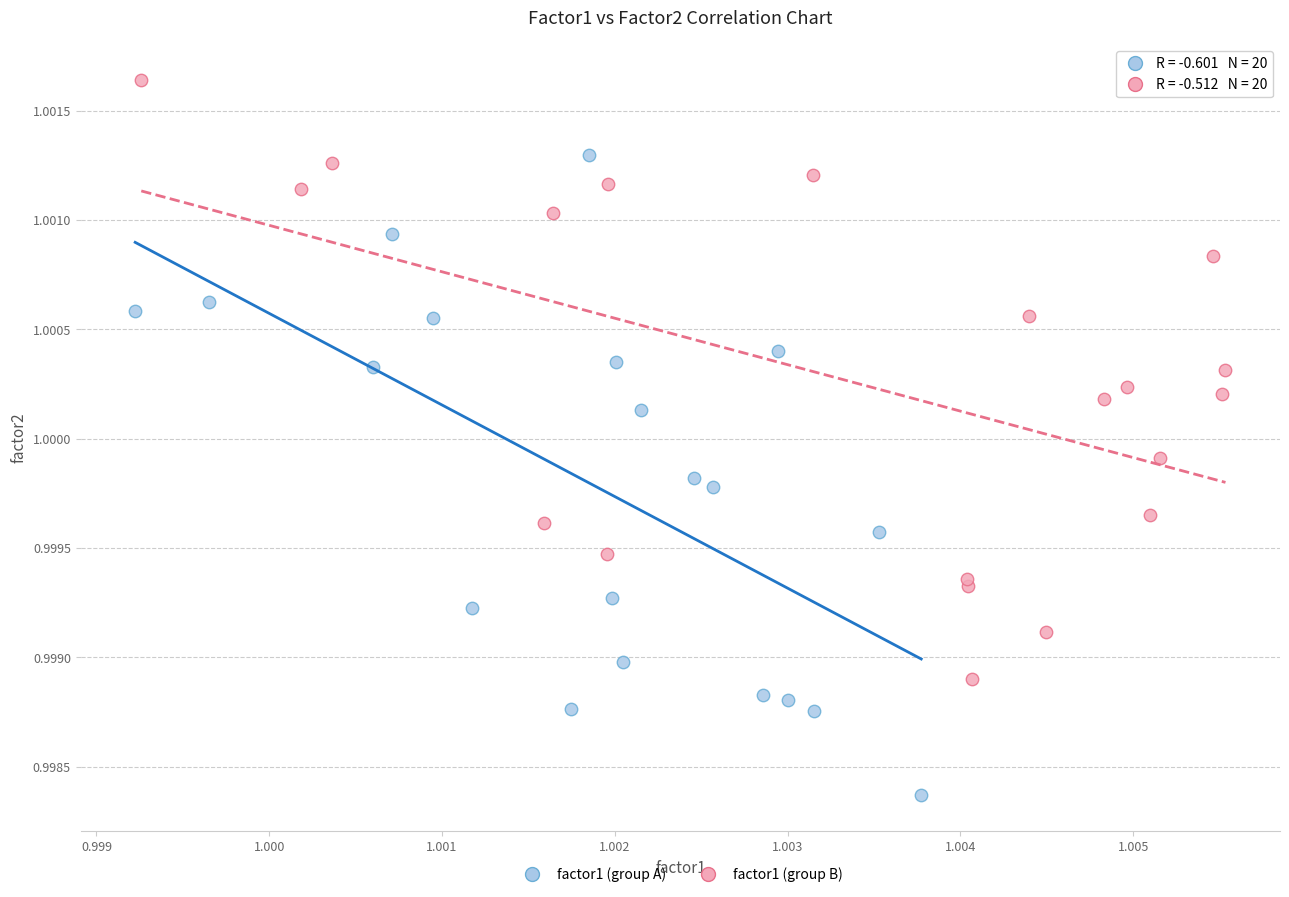

Which series contains the lowest Y value?

factor1 (group A)